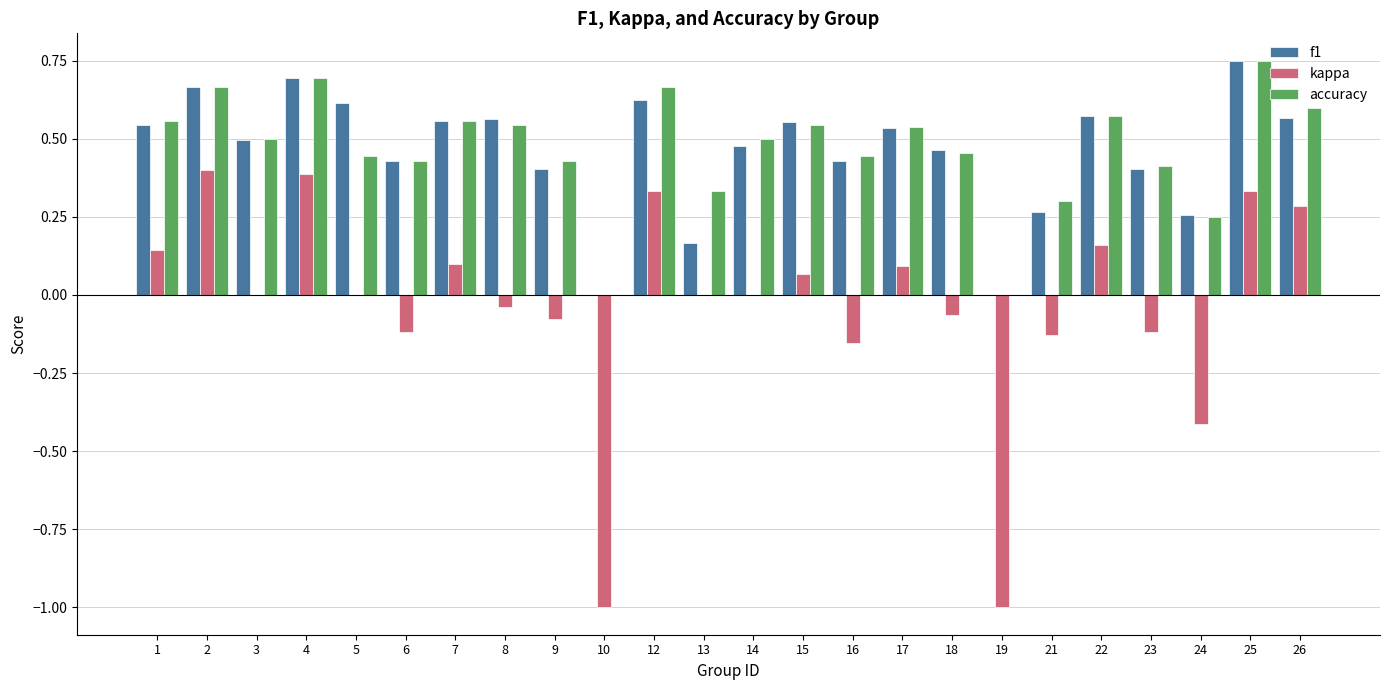

True or false: f1 has a value of 0.4 at 9.

True